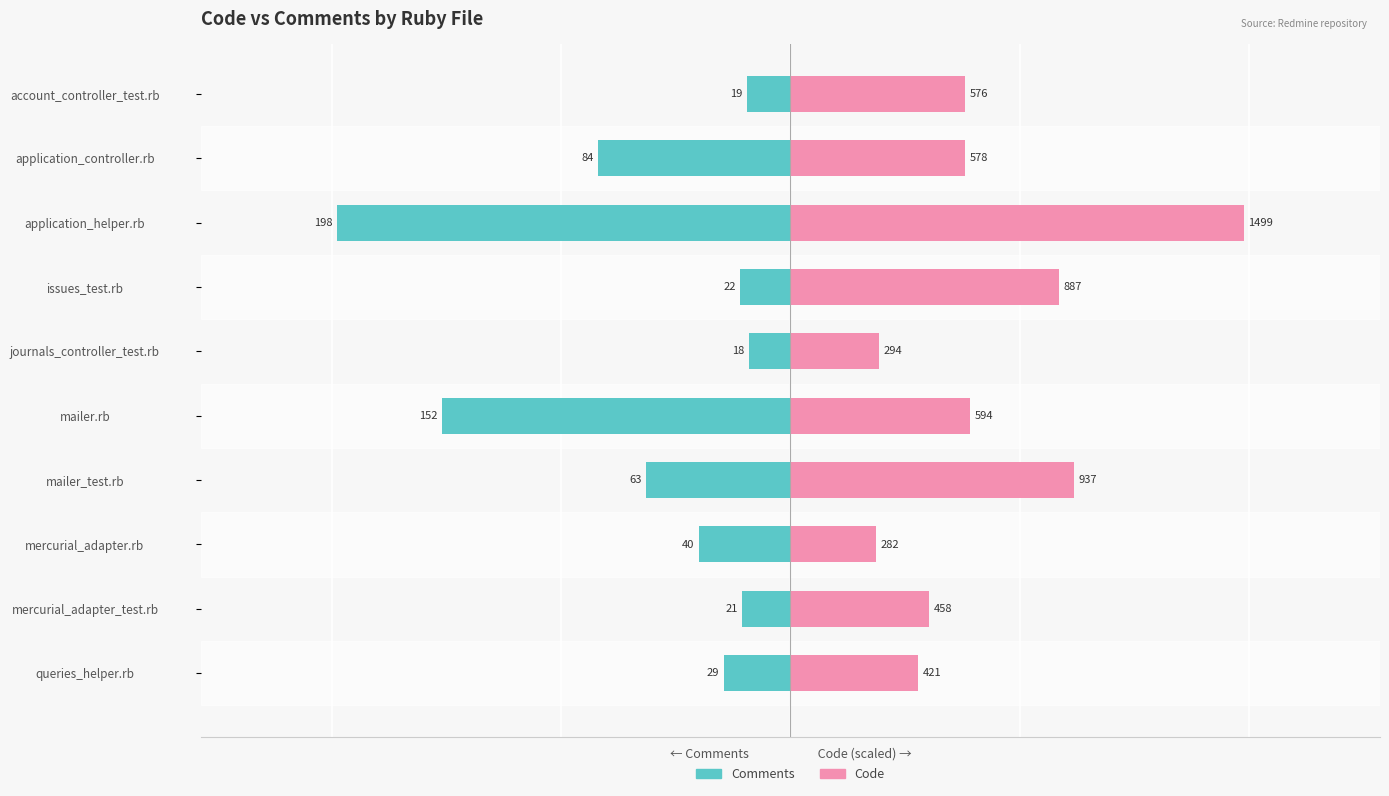

The Code series shows 126.6 at 9. True or false?

False